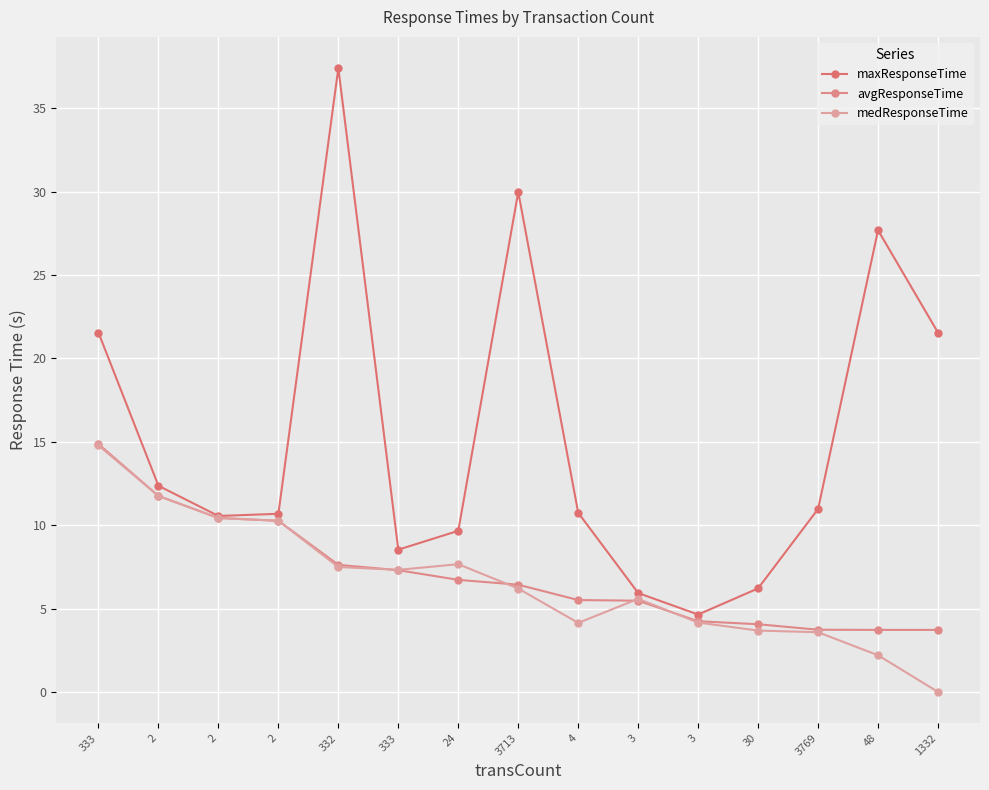

How many data points in avgResponseTime are above 6?

8